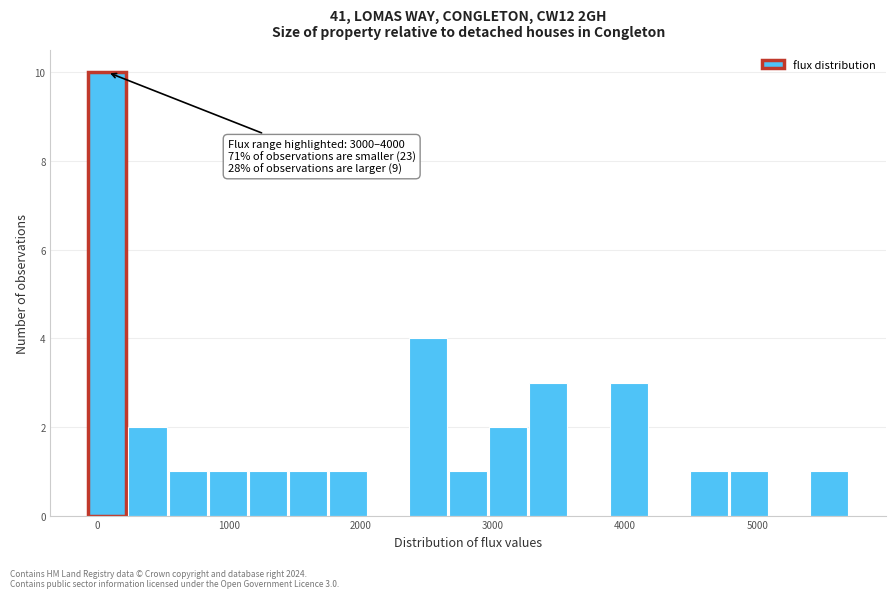

Read against the x-axis, roughly where is the centre of the tallest bar?

100